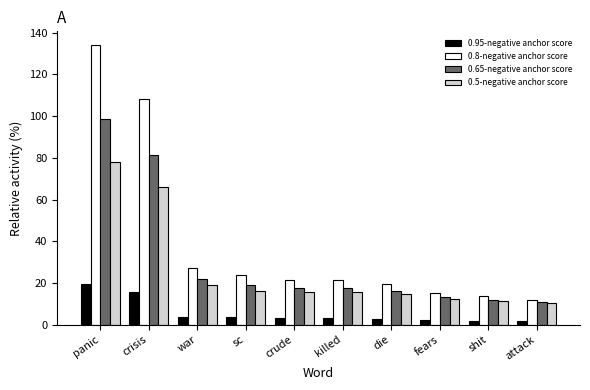

What is the difference between the 0.5-negative anchor score values at sc and crisis?

49.6